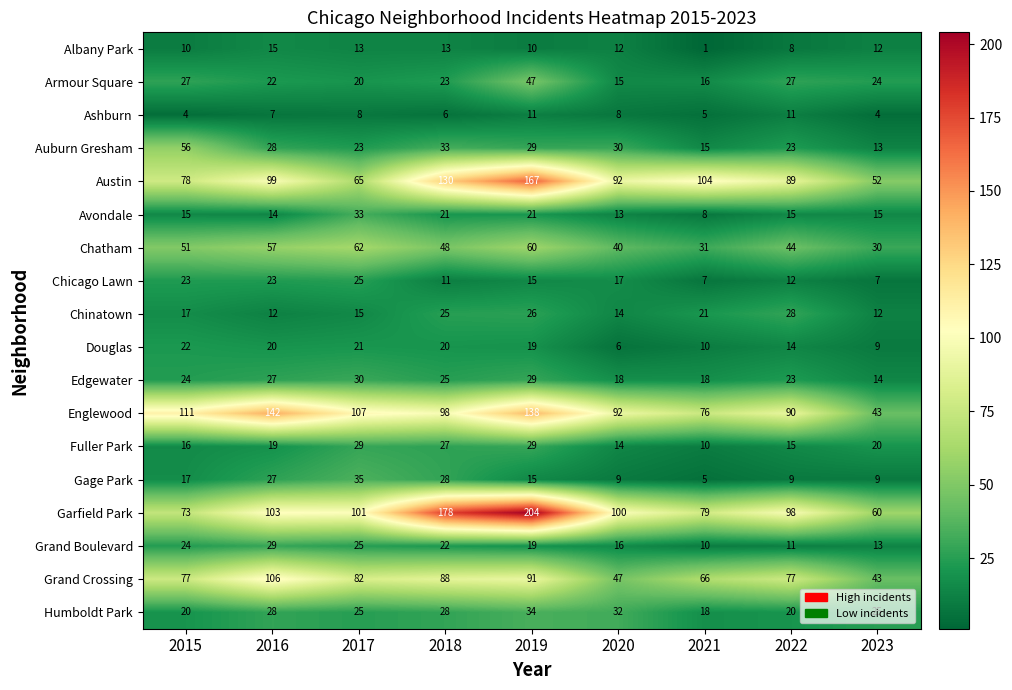

What is the sum of the Chatham values at 2022 and 2019?

104